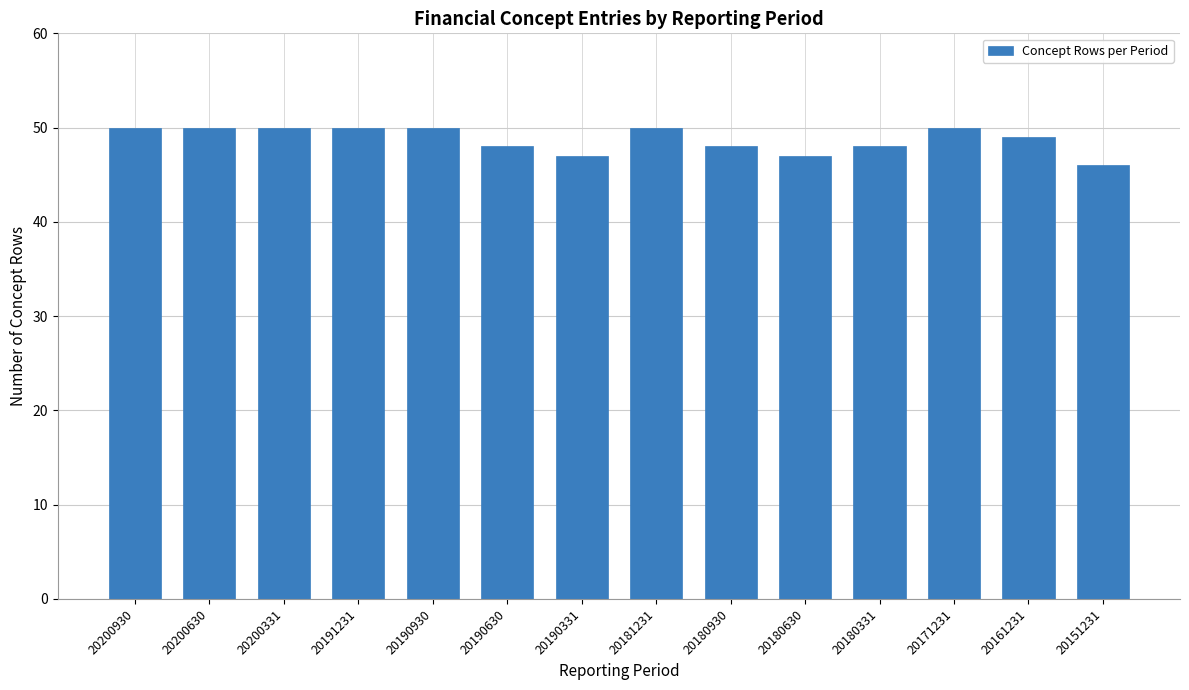

Reading left to right, list all the values displayed in this chart.

20200930=50	20200630=50	20200331=50	20191231=50	20190930=50	20190630=48	20190331=47	20181231=50	20180930=48	20180630=47	20180331=48	20171231=50	20161231=49	20151231=46